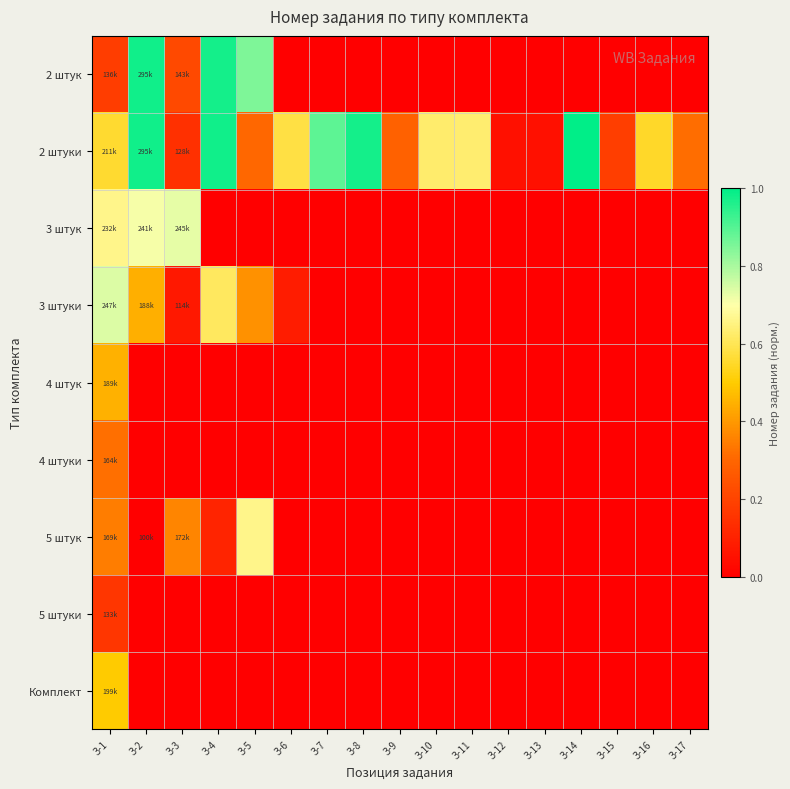

What is the difference between the highest and lowest values at З-1?

0.6